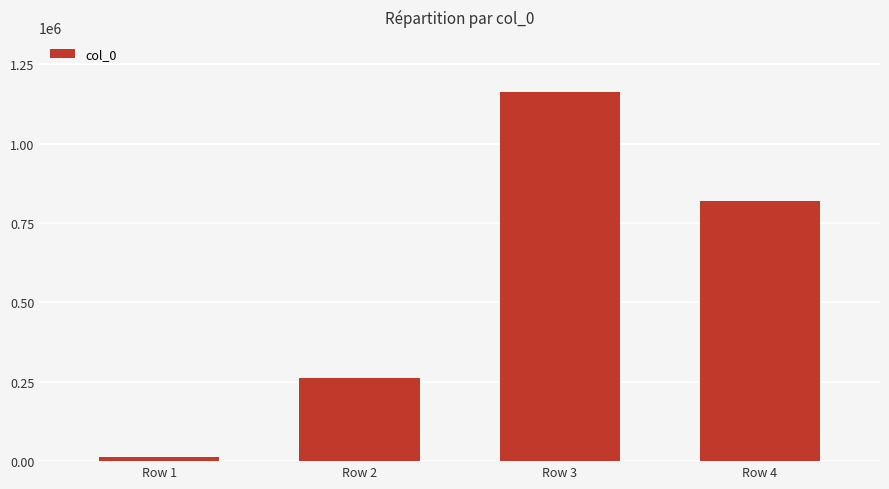

Are the bars grouped side by side (vs. stacked)?

No